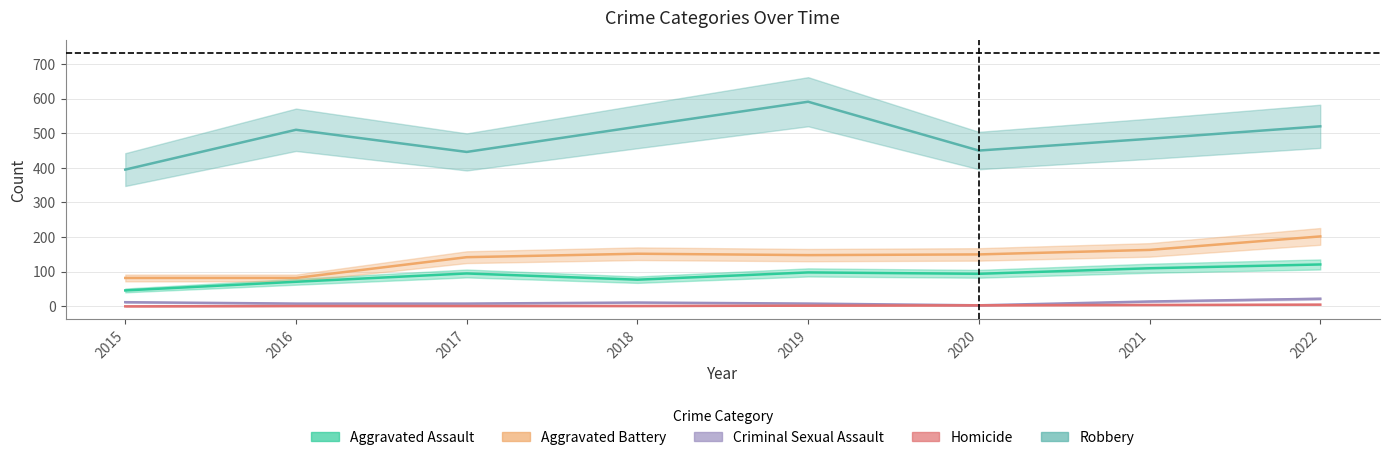

The Robbery series shows 672 at 2017. True or false?

False